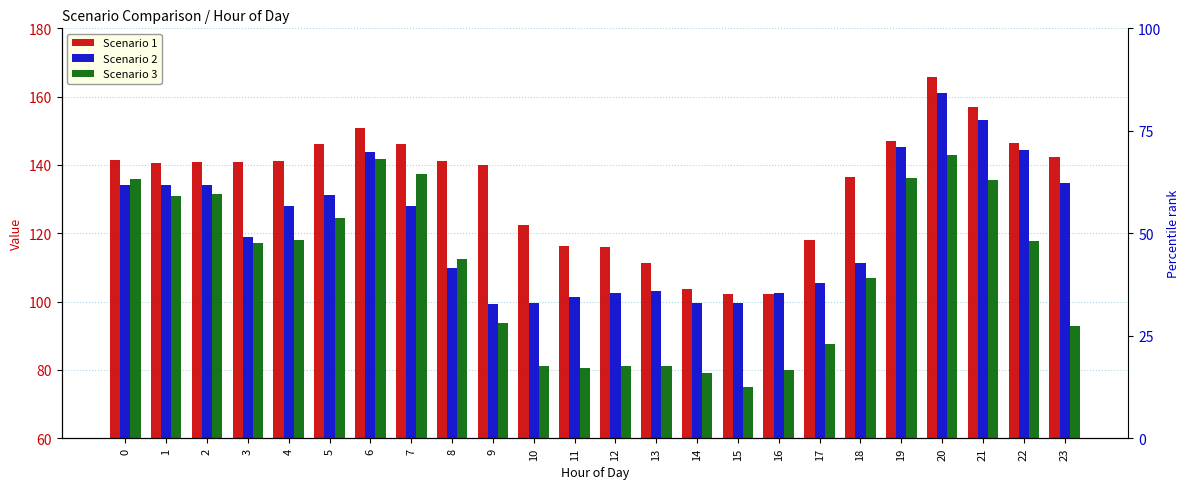

Reading right to left, transcribe all the data shown in this chart.

Scenario 1: 23=142.3	22=146.4	21=156.9	20=165.9	19=147.0	18=136.5	17=118.0	16=102.3	15=102.3	14=103.8	13=111.3	12=116.0	11=116.2	10=122.5	9=139.9	8=141.1	7=146.1	6=150.9	5=146.1	4=141.1	3=140.8	2=140.8	1=140.5	0=141.4
Scenario 2: 23=134.7	22=144.5	21=153.1	20=161.2	19=145.3	18=111.3	17=105.3	16=102.5	15=99.5	14=99.5	13=103.1	12=102.5	11=101.4	10=99.5	9=99.3	8=110.0	7=128.1	6=143.9	5=131.3	4=128.1	3=118.8	2=134.0	1=134.0	0=134.1
Scenario 3: 23=92.8	22=117.8	21=135.7	20=142.8	19=136.3	18=106.9	17=87.5	16=79.9	15=75.0	14=79.2	13=81.1	12=81.2	11=80.7	10=81.1	9=93.8	8=112.5	7=137.4	6=141.7	5=124.3	4=118.0	3=117.1	2=131.6	1=130.8	0=135.8